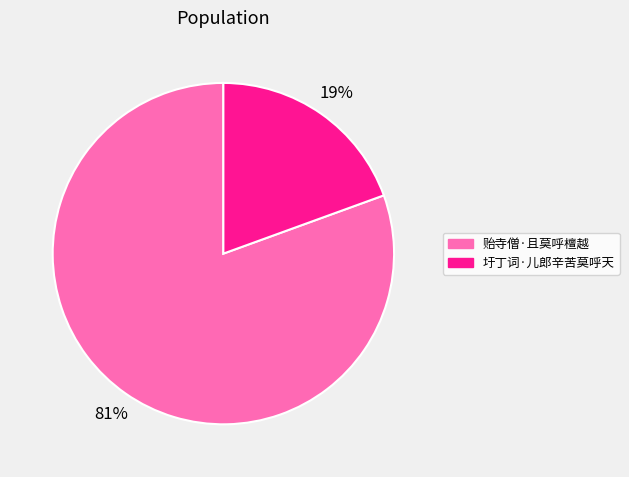

Which slice represents more than half of the pie?

贻寺僧·且莫呼檀越